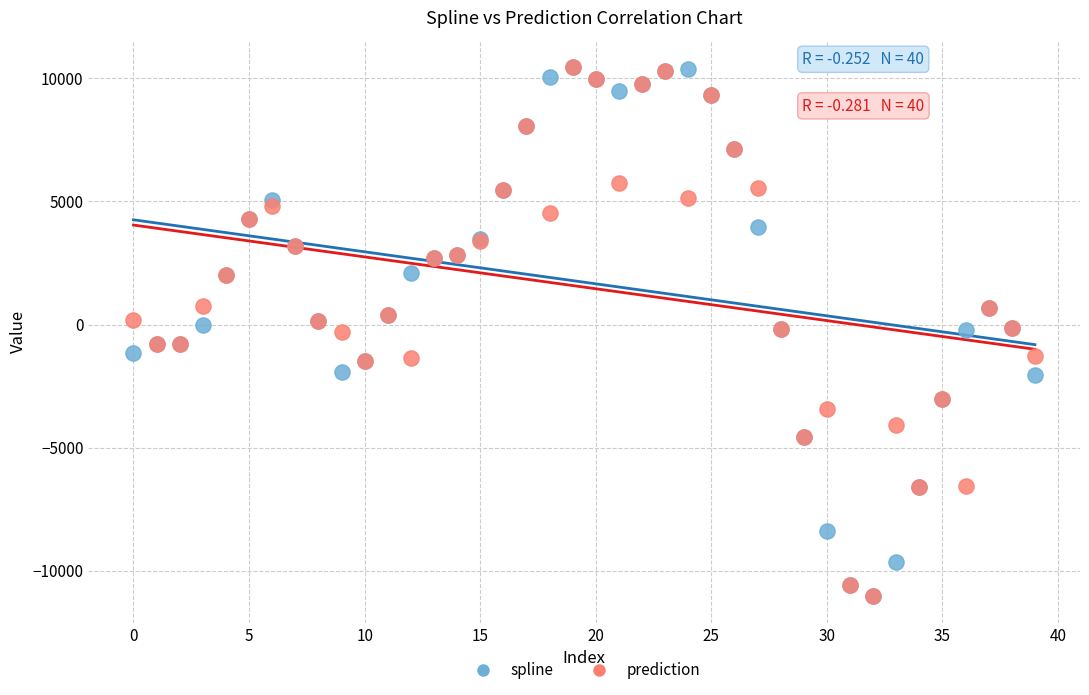

What are all the series names shown in the legend?

spline, prediction